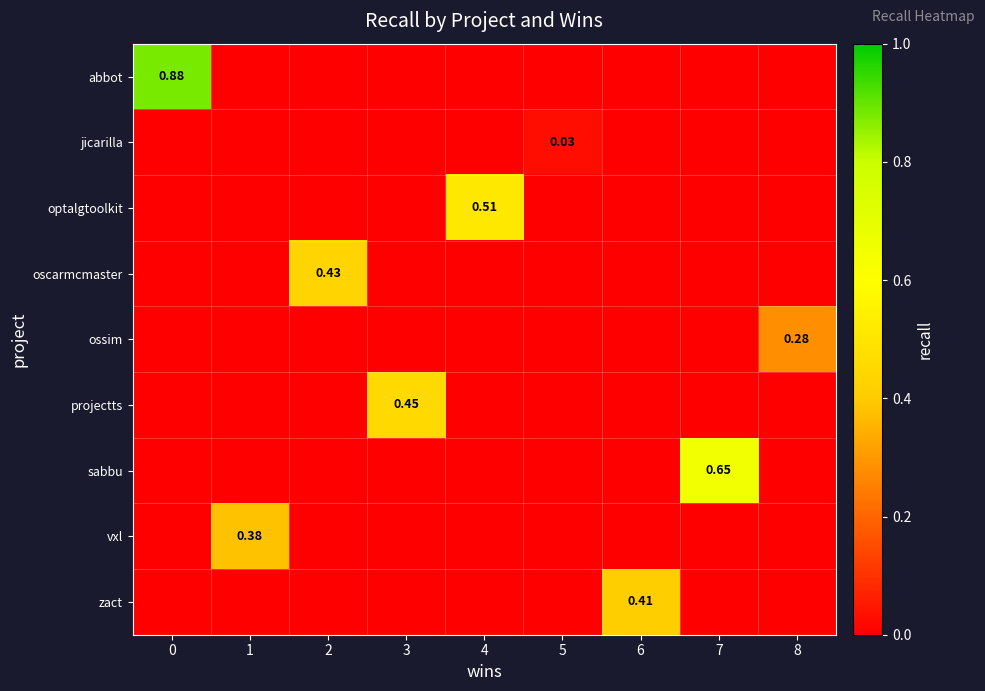

Is it true that oscarmcmaster equals 0.1 at 1?

False